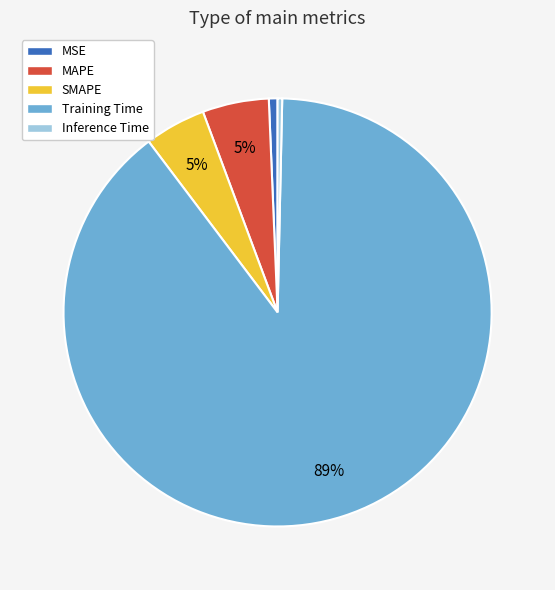

How many segments does this pie chart have?

5